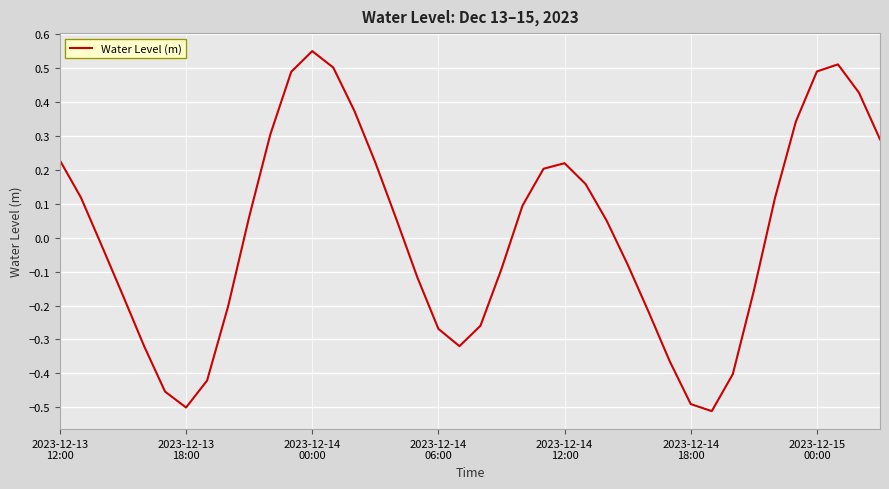

What is the difference between the maximum and minimum values?

1.1